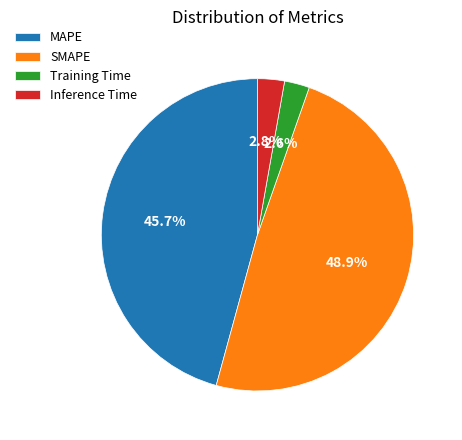

To the nearest percent, what is the difference between the largest and smallest slice percentages?

46%